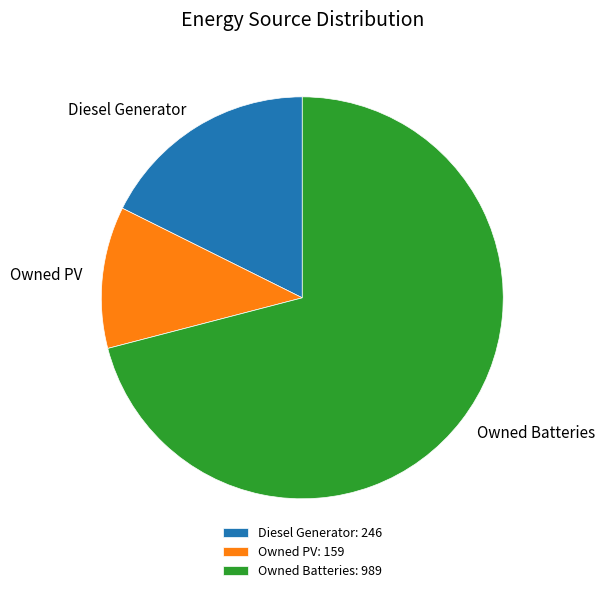

True or false: Owned PV accounts for 1% of the total.

False